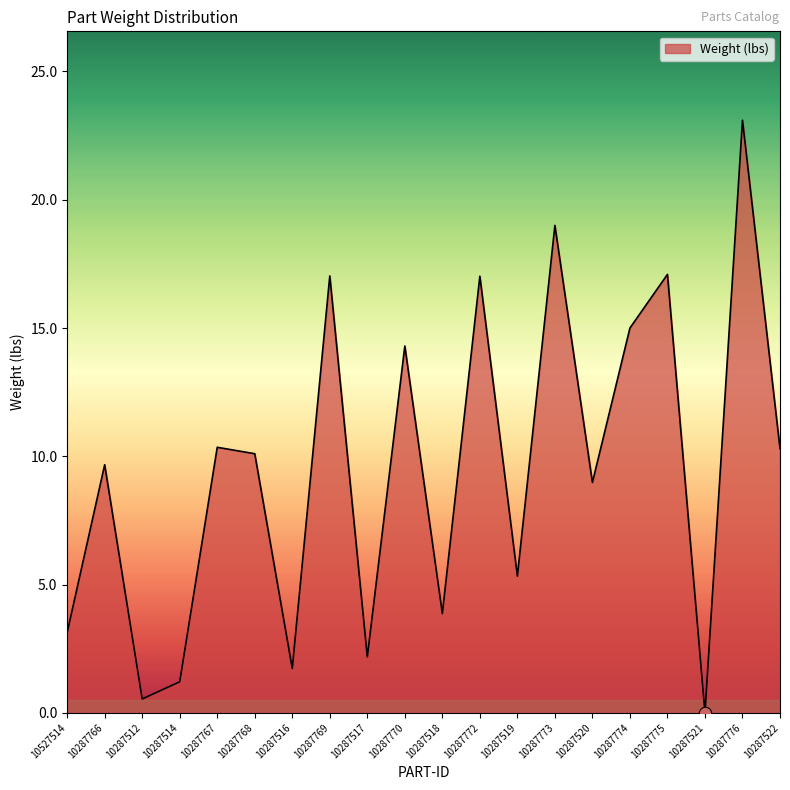

Approximately how many times larger is the value at 10287516 compared to 10287769?

0.1